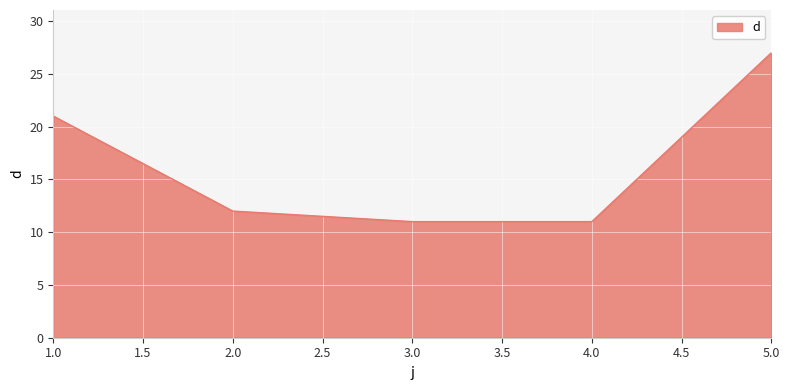

What position from the left is 2.0?

2